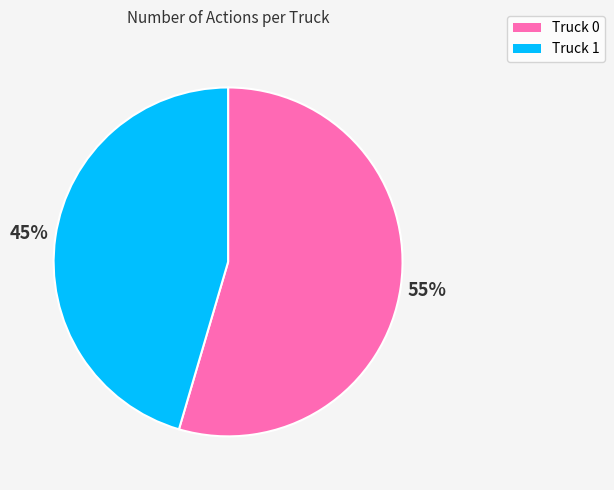

What is the smallest slice in the pie chart?

Truck 1